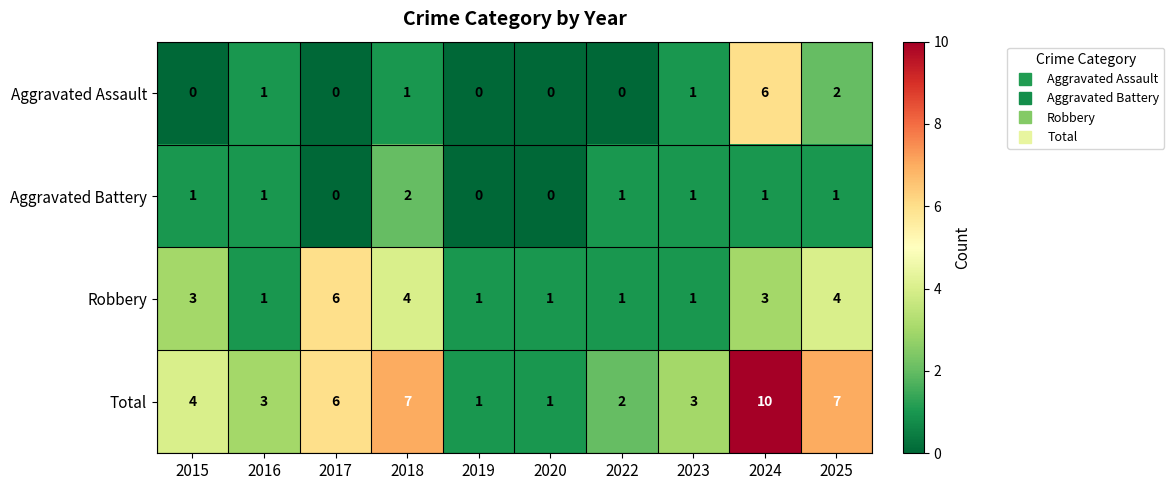

The Aggravated Assault series shows 6 at 2024. True or false?

True